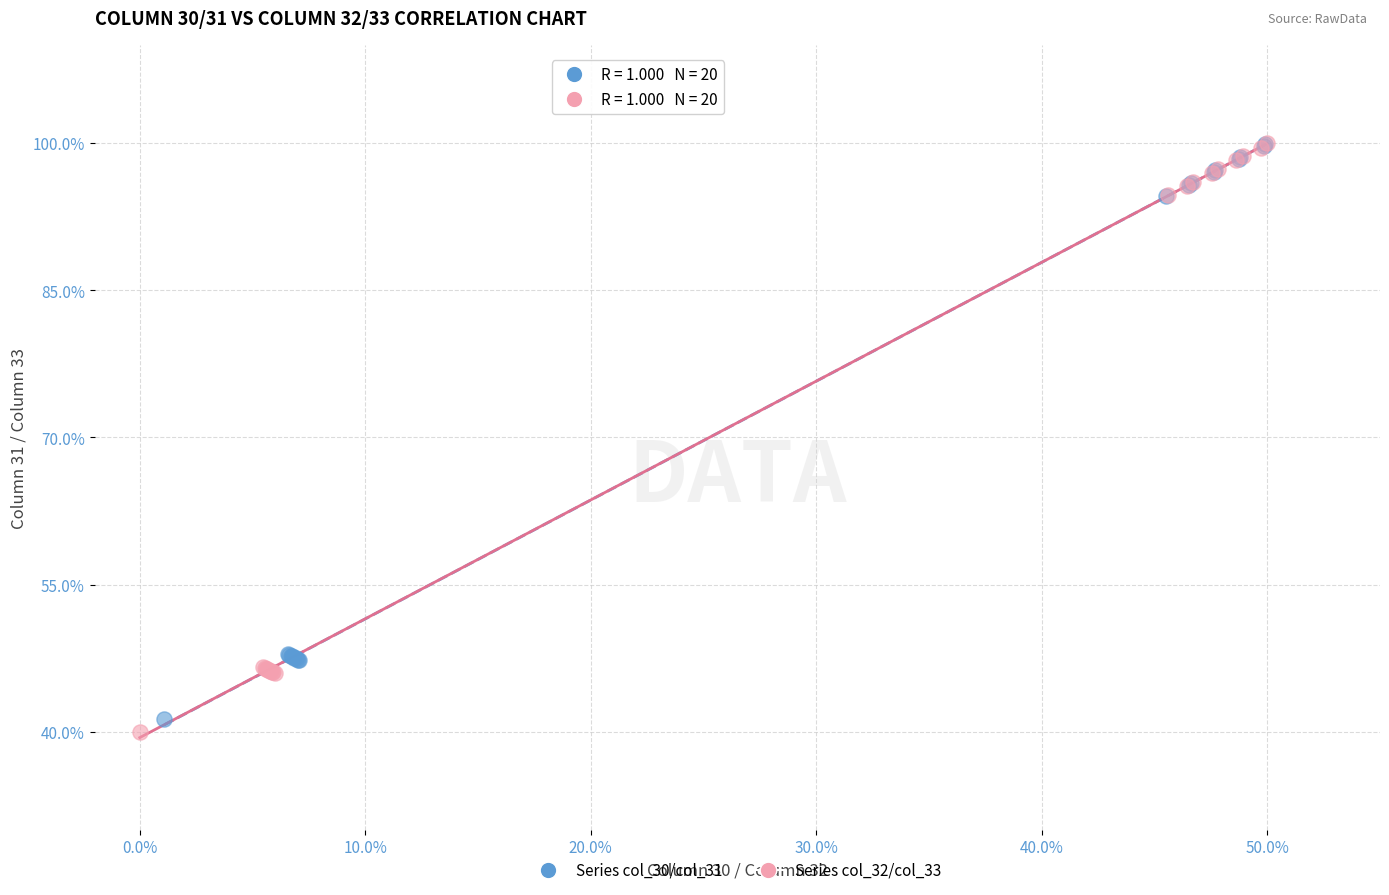

Which series has the widest spread of Y values?

Series col_32/col_33